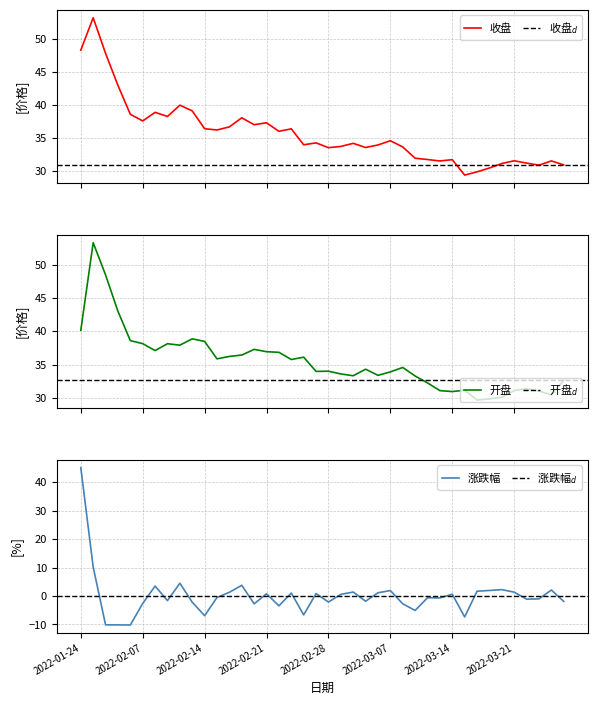

What is the smallest value displayed?

-10.2